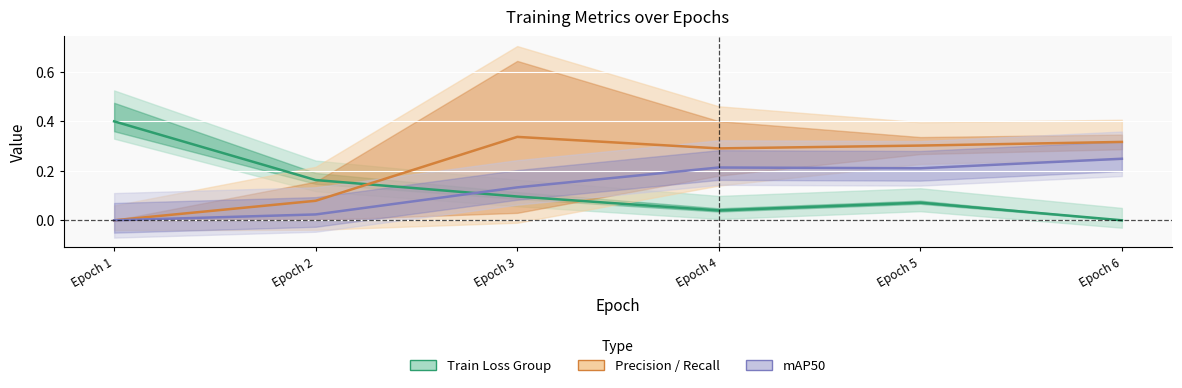

Is it true that train/dfl_loss equals 0.0 at Epoch 4?

False